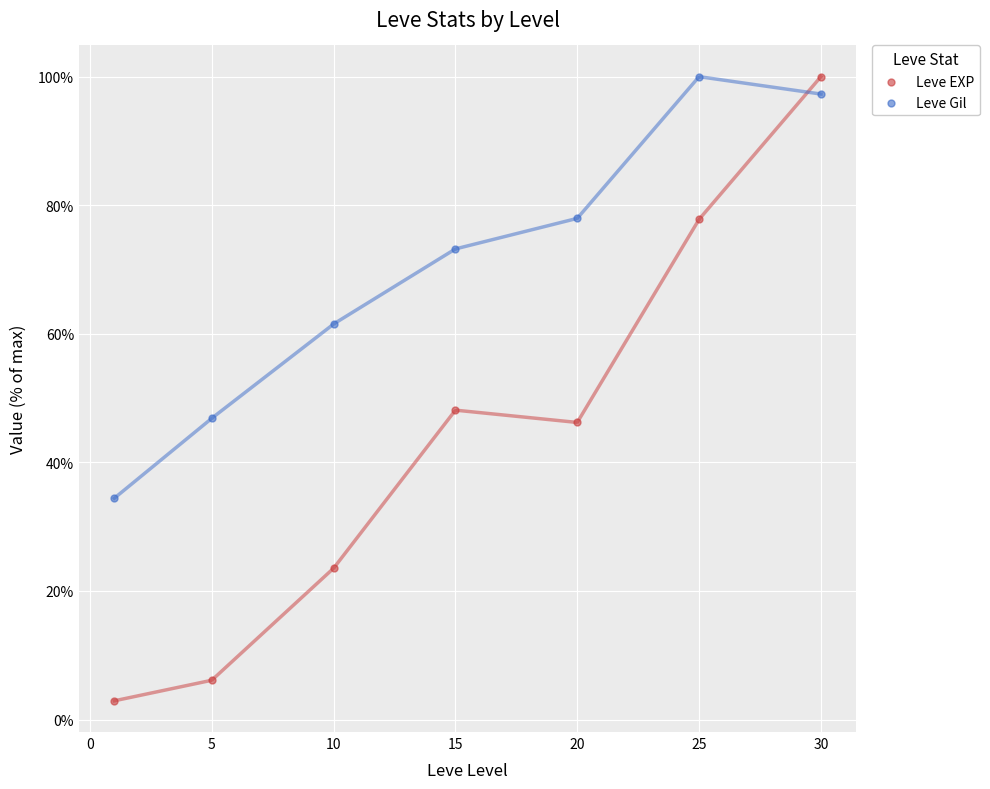

Which series contains the lowest Y value?

Leve EXP